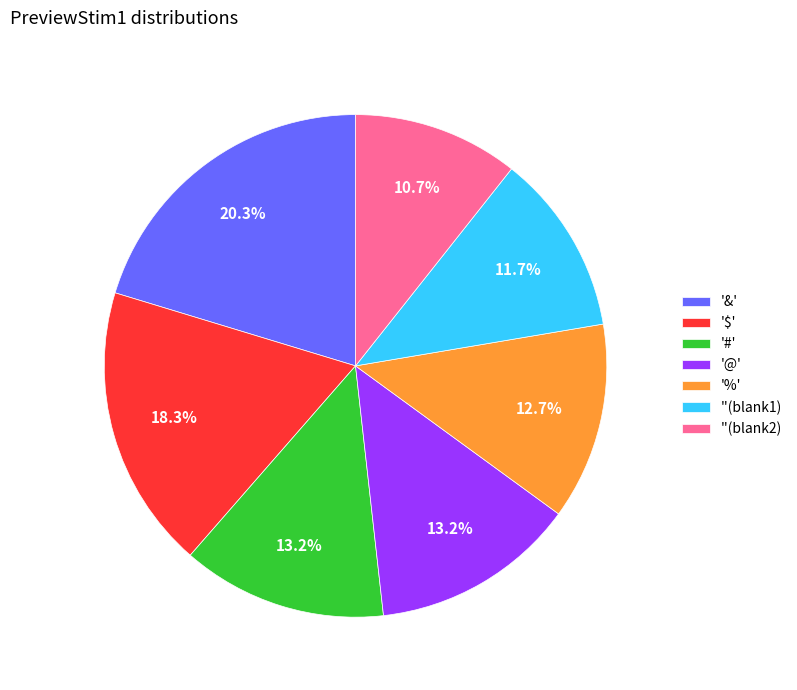

What percentage is NOT represented by '%'?

87.3%